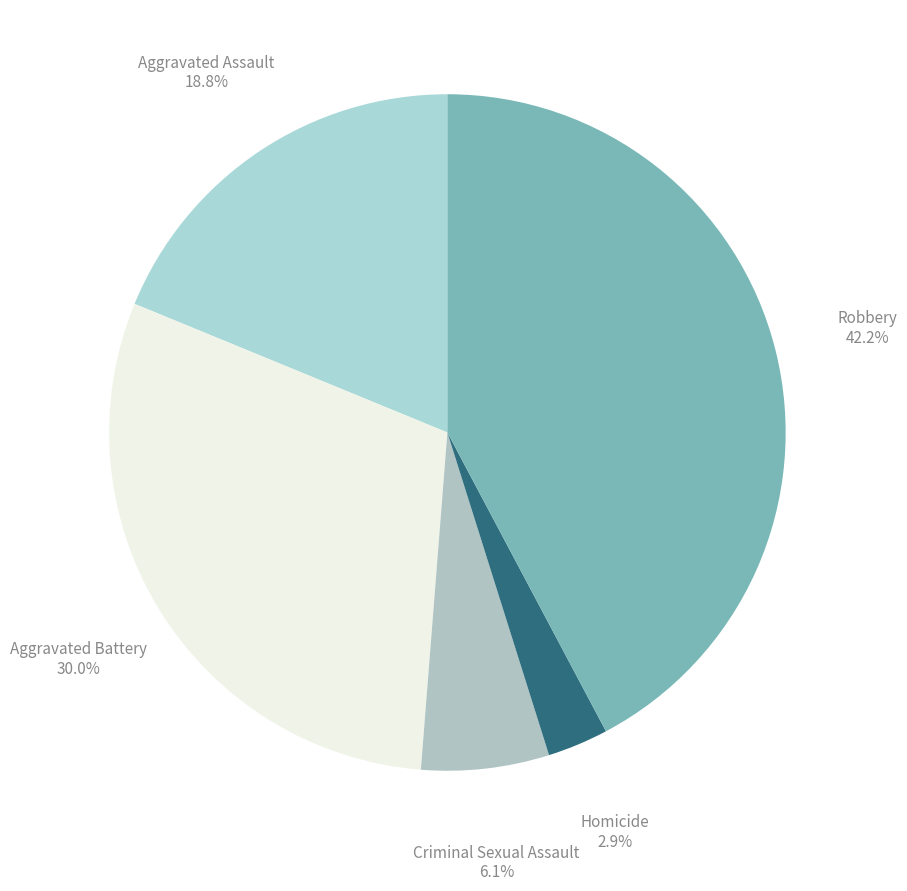

Is there a majority slice in this chart?

No